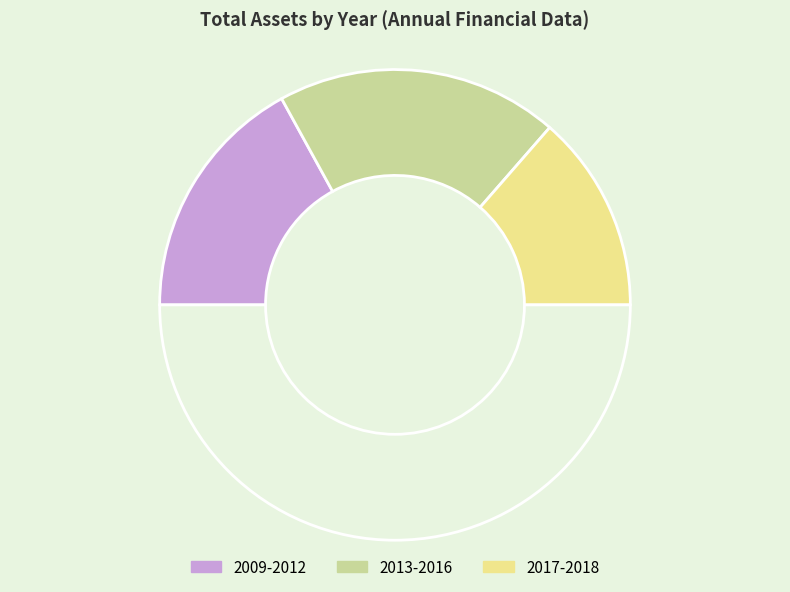

Count the number of slices in the pie.

4